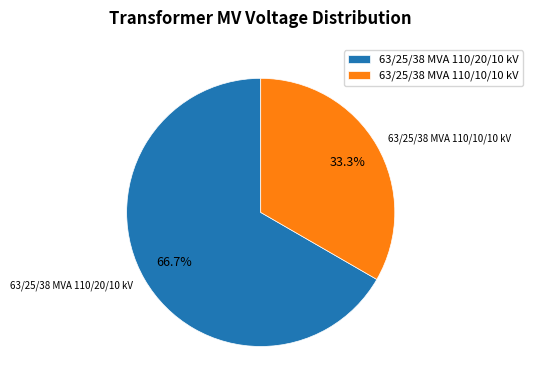

What is the smallest slice in the pie chart?

63/25/38 MVA 110/10/10 kV